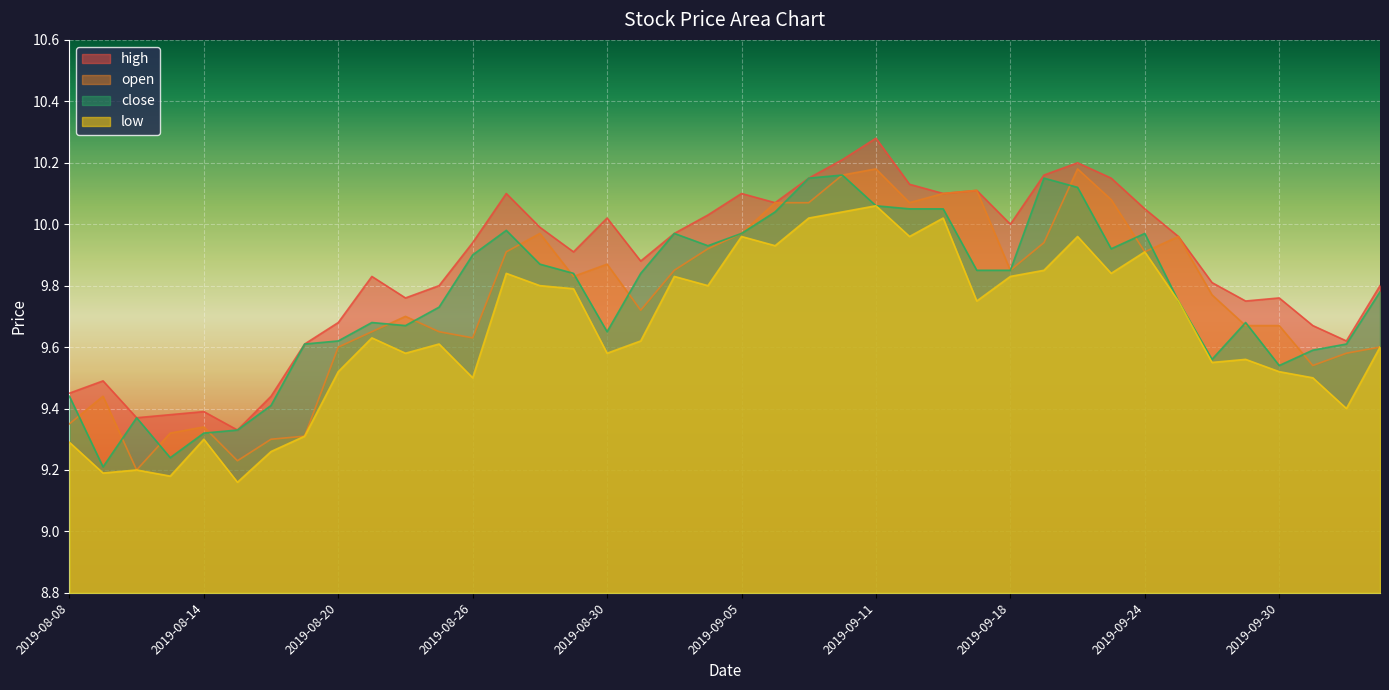

In close, how many points are higher than both neighbors (excluding endpoints)?

8